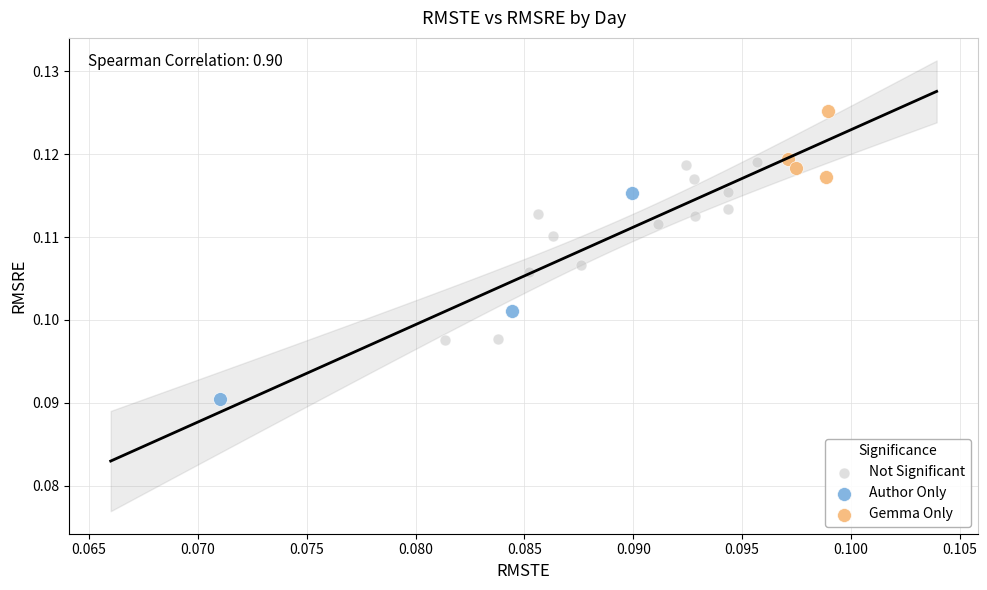

Which series reaches the maximum Y coordinate?

Gemma Only